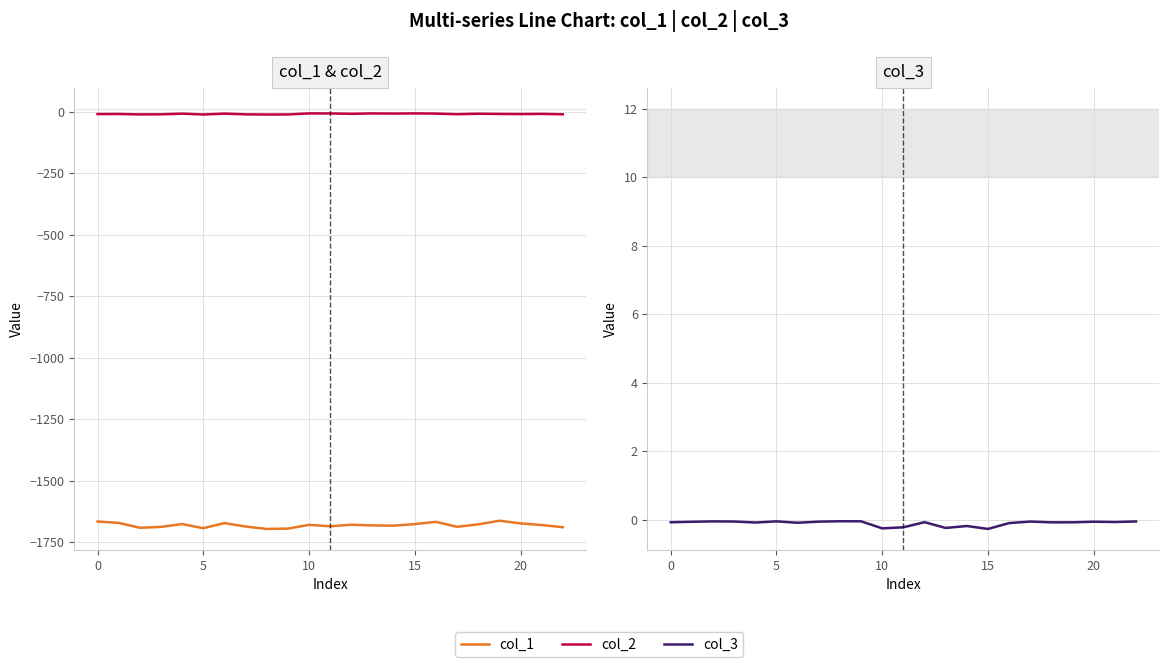

How many categories are shown in the chart?

23